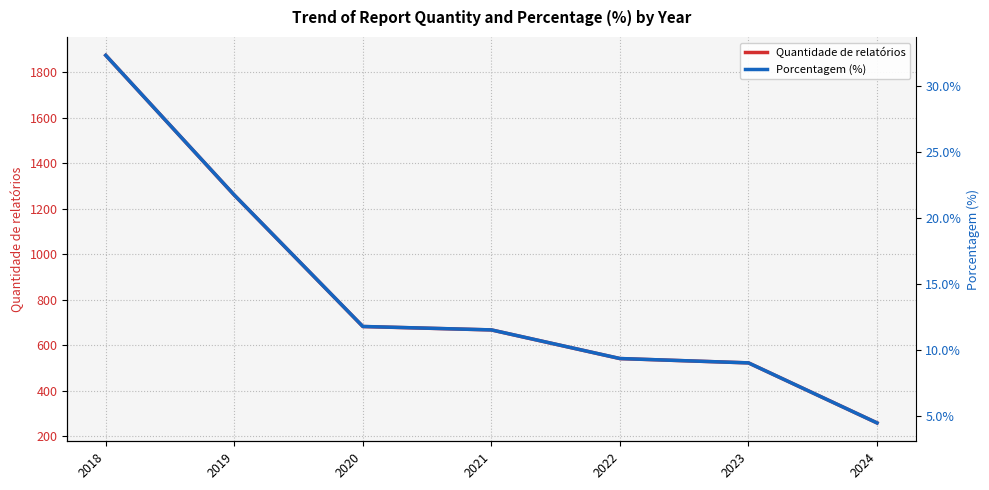

What is the sum of the Quantidade de relatórios values at 2024 and 2020?

940